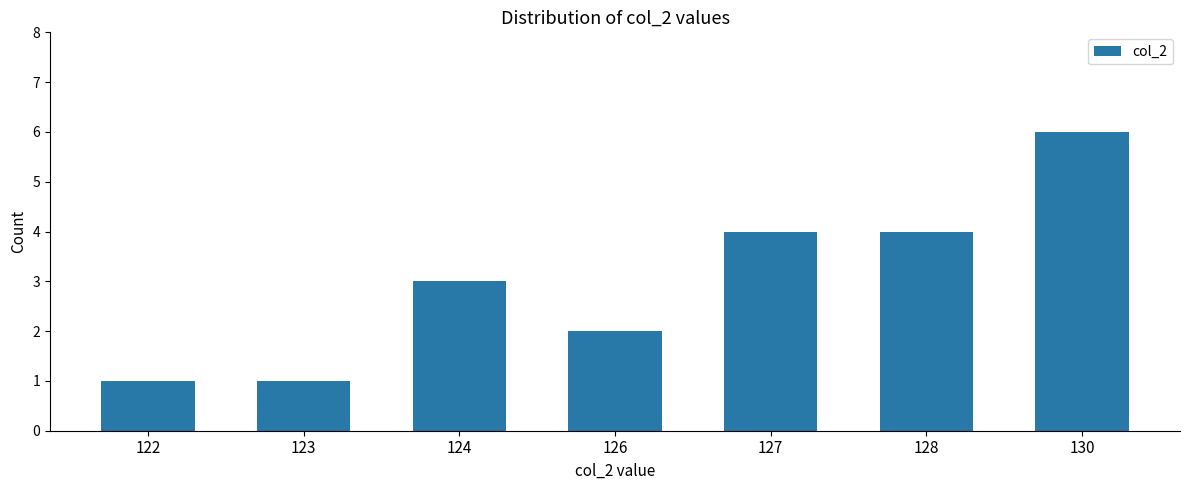

Reading left to right, what are all the values shown in this chart?

122=1	123=1	124=3	126=2	127=4	128=4	130=6